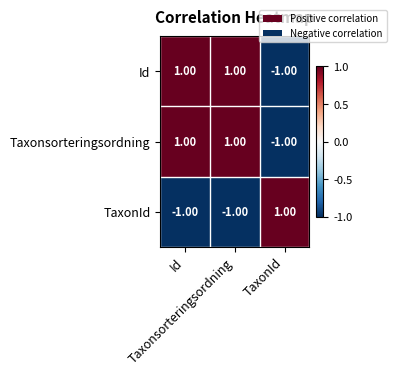

Count the number of categories in the chart.

3